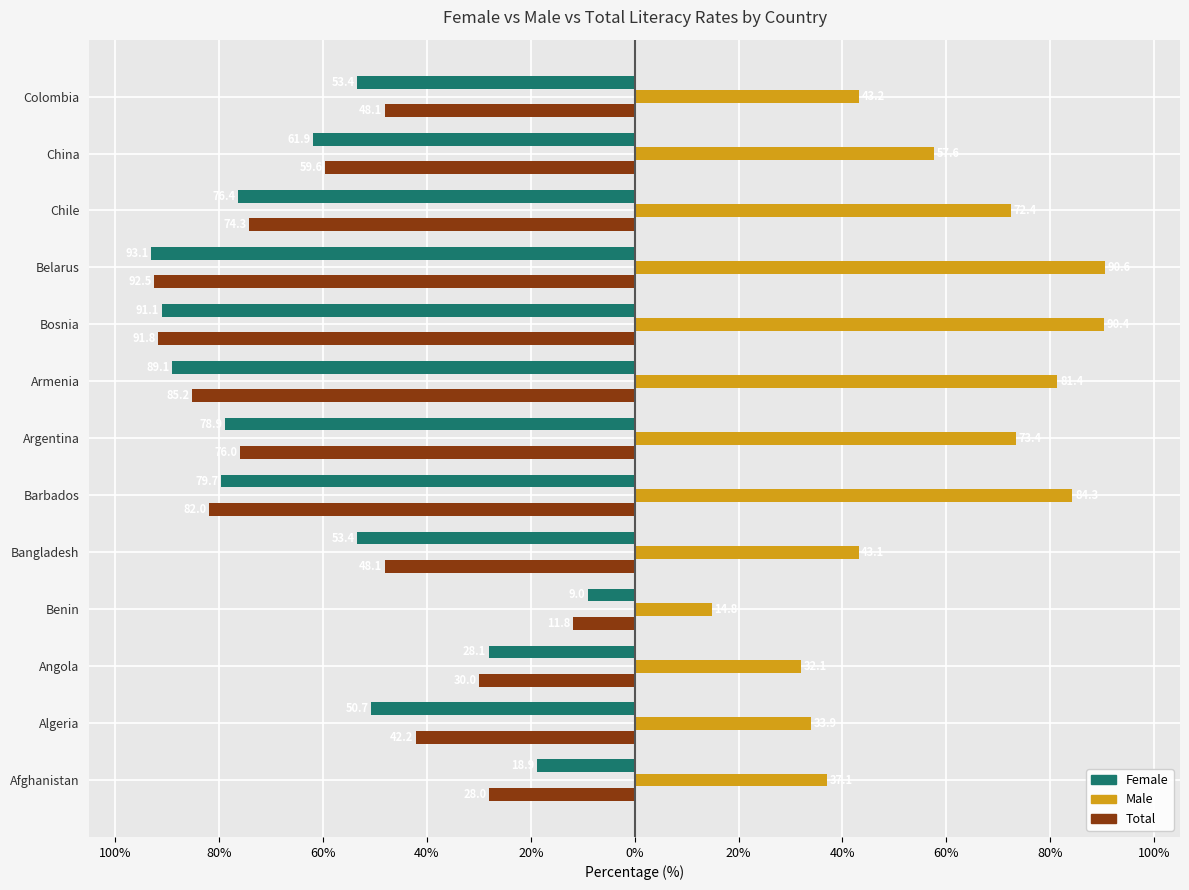

What are all the series names shown in the legend?

Female, Male, Total